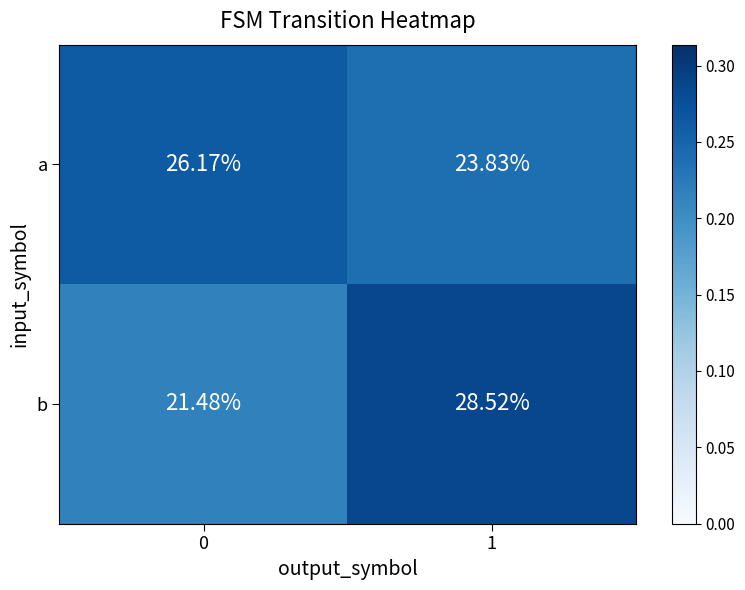

Which series has the largest range (max minus min)?

b